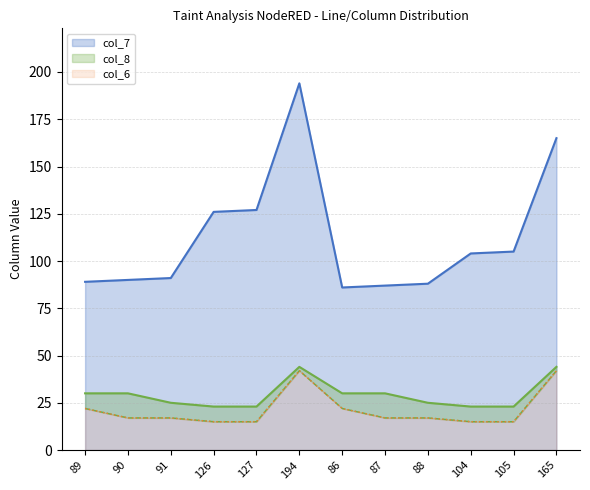

True or false: col_8 and col_7 cross at least once.

False